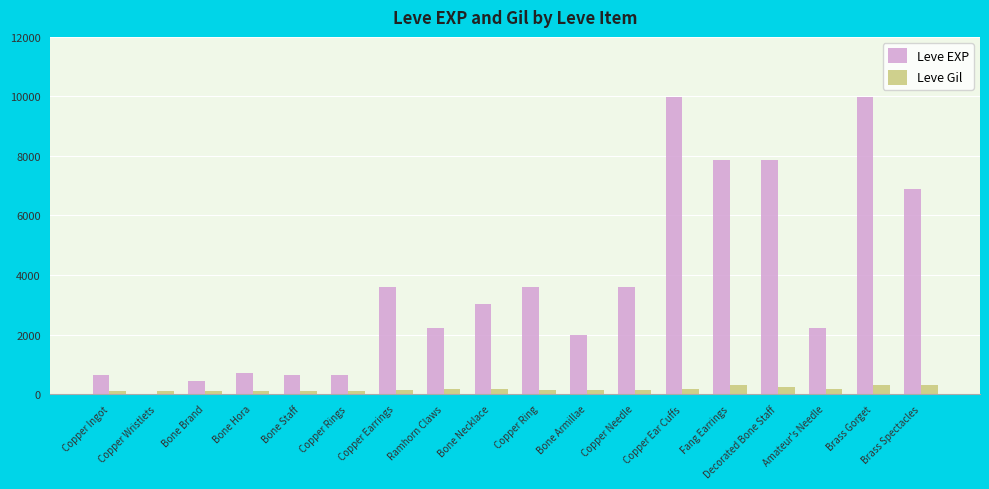

Which series has the largest total across all categories?

Leve EXP